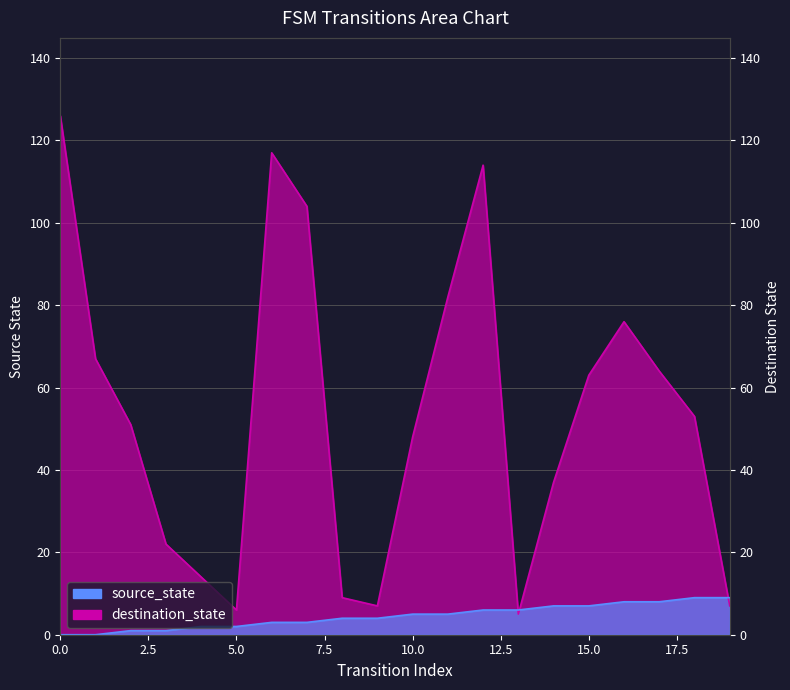

Reading right to left, extract all data points from this chart.

source_state: 9	9	8	8	7	7	6	6	5	5	4	4	3	3	2	2	1	1	0	0
destination_state: 7	53	64	76	63	37	5	114	82	48	7	9	104	117	6	14	22	51	67	126